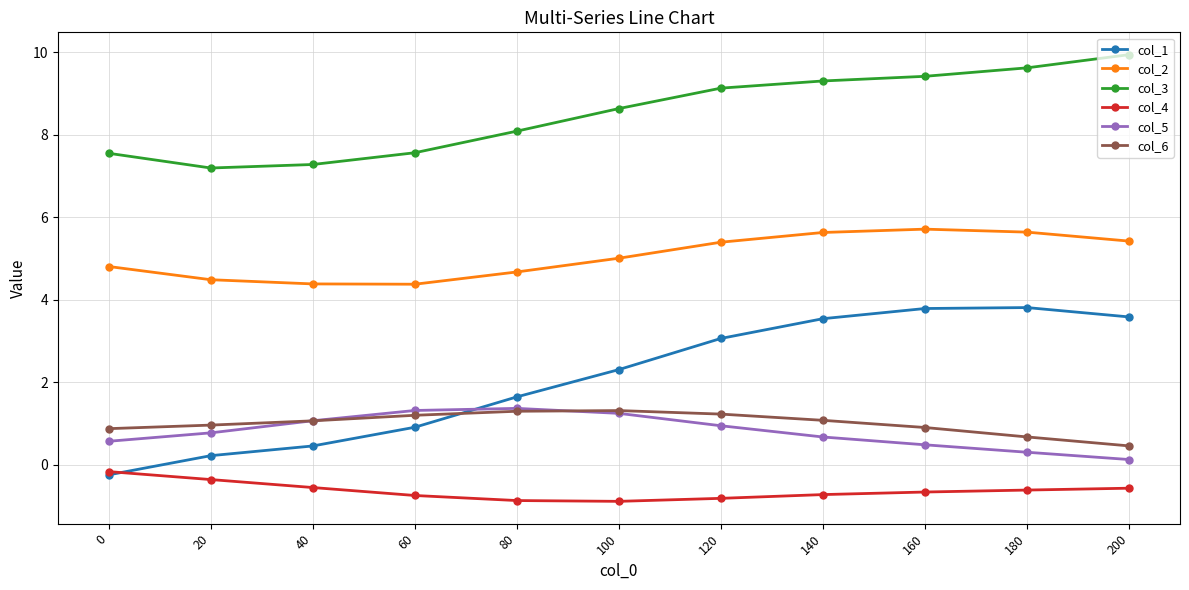

At which category does the chart reach its peak across all series?

200